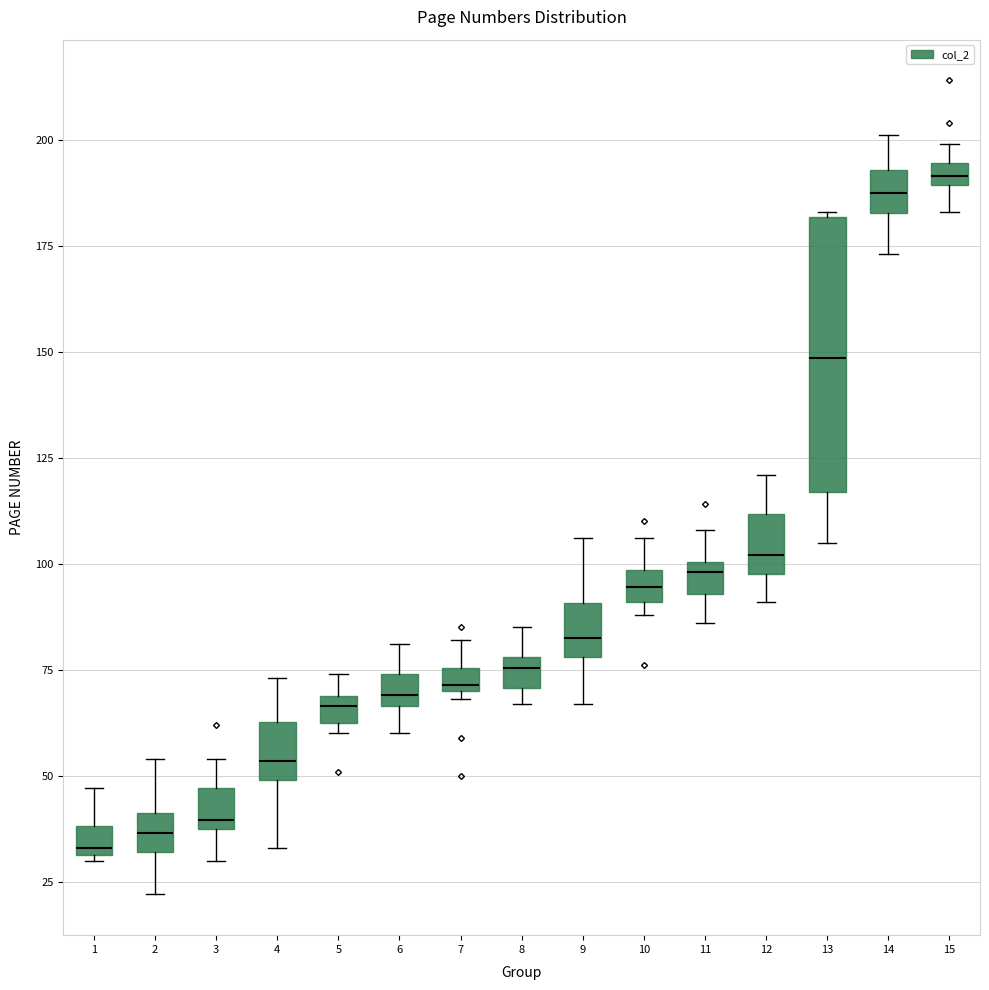

Where does the median line of the box at x = 14 sit on the y-axis? The values are not printed on the chart, so give them approximately, as read against the axis.

190